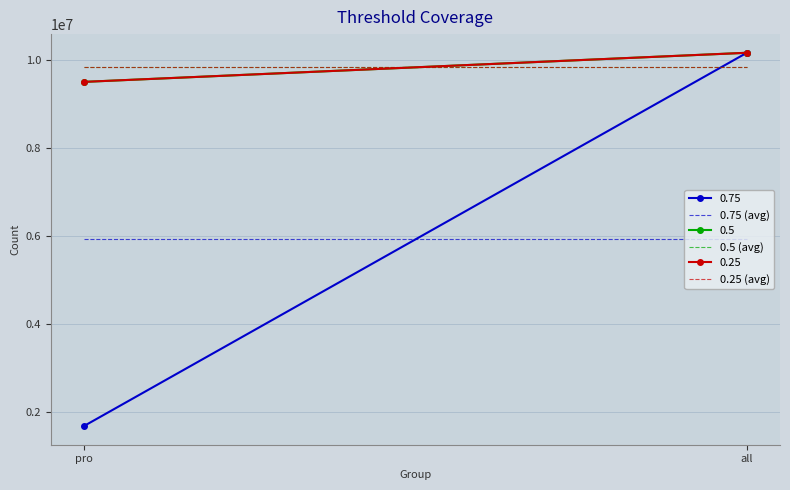

What is the label of the 1st point from the left?

pro